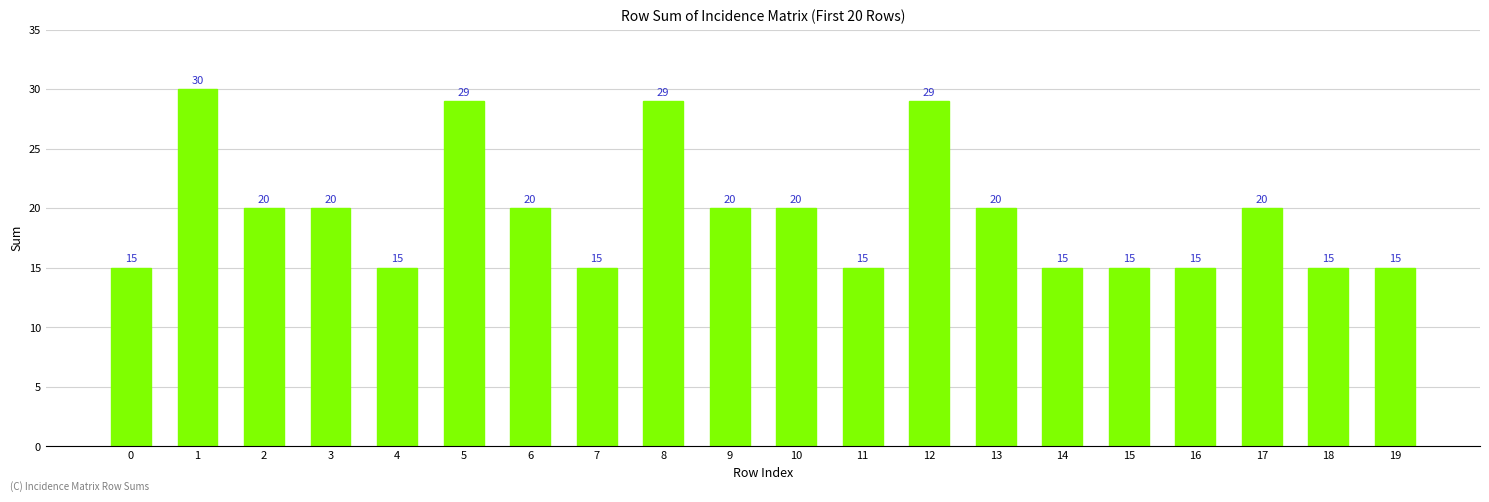

Where does the data first go above 20?

1